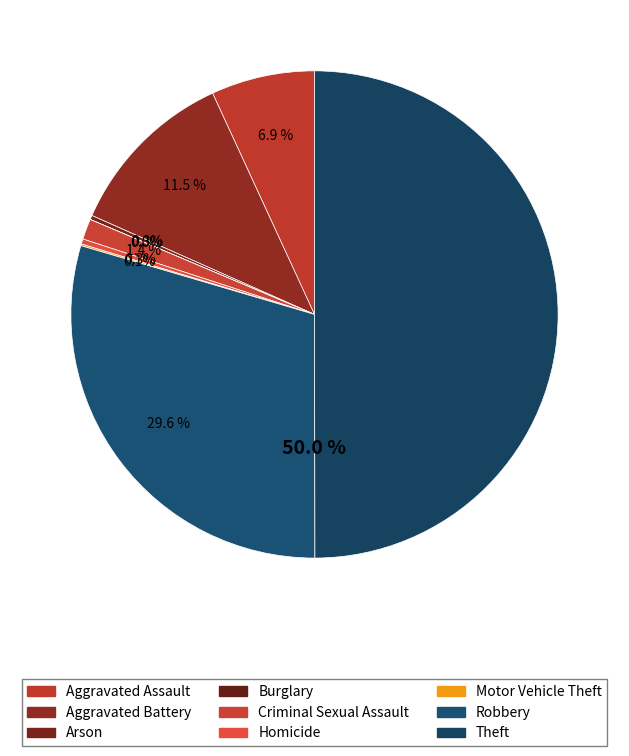

Does Criminal Sexual Assault account for over 50% of the chart?

No